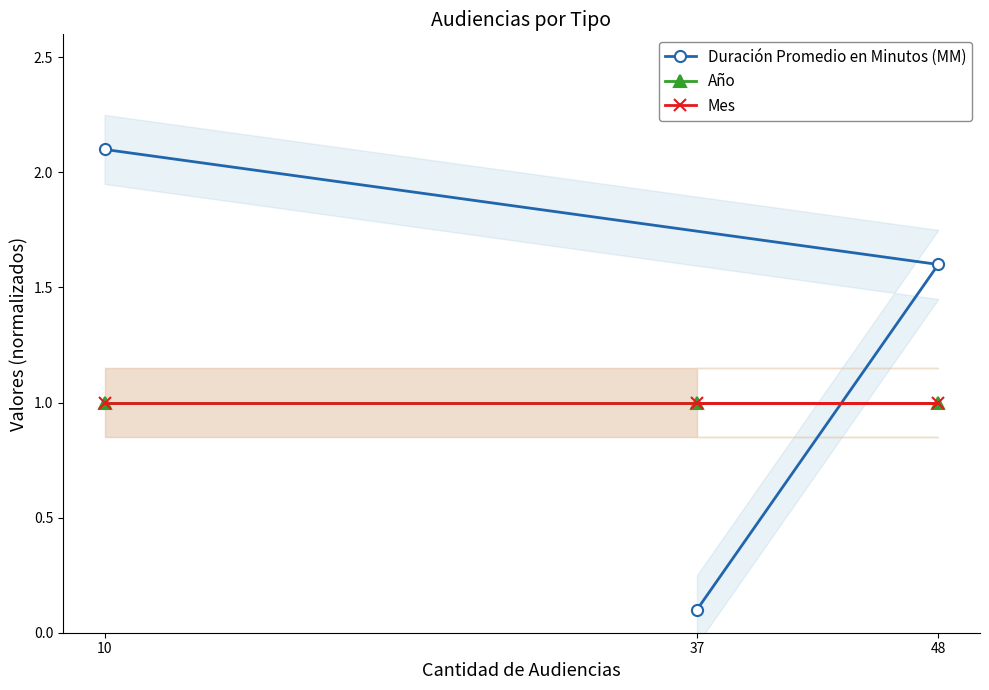

Is the value of Duración Promedio en Minutos (MM) at 37 greater than the value of Año at 10?

No